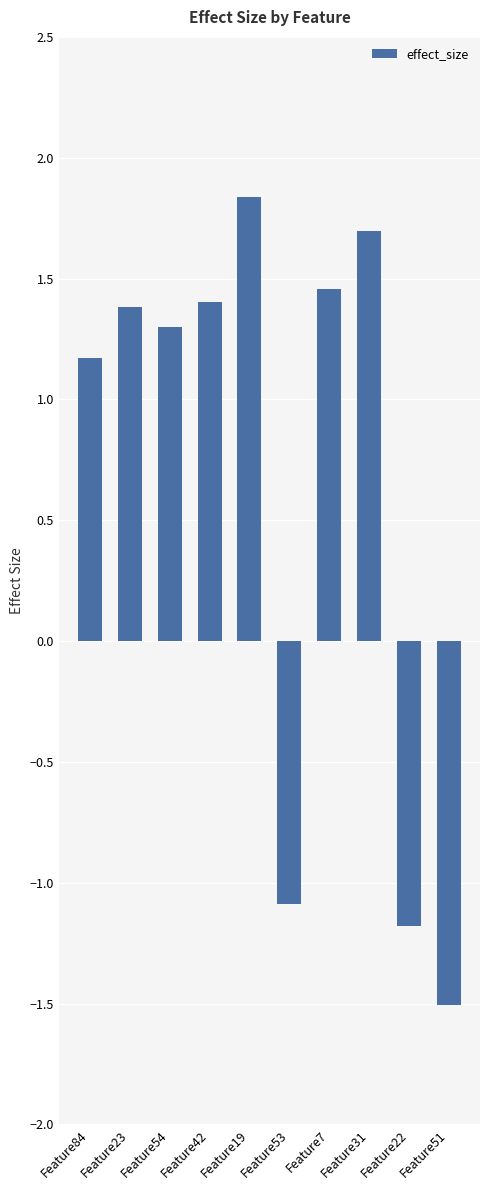

What is the change in value from Feature42 to Feature51?

-2.9